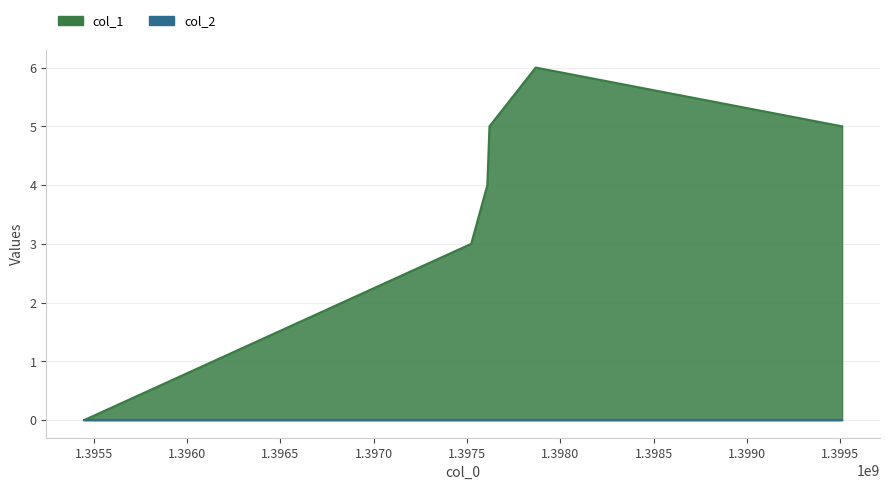

Which has a higher value, 1395448669 or 1397522269?

1397522269